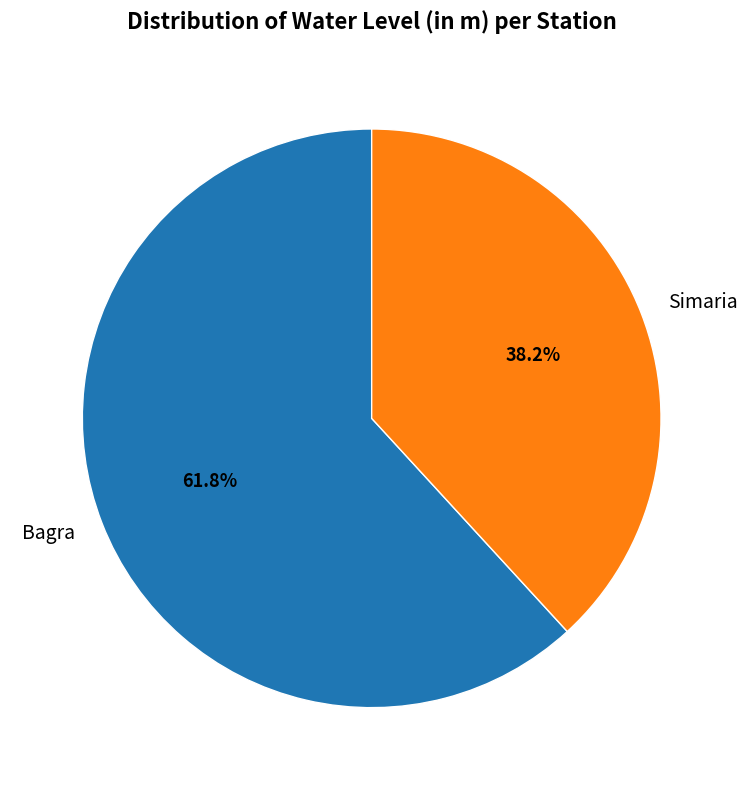

The Simaria slice represents 46% of the pie. True or false?

False